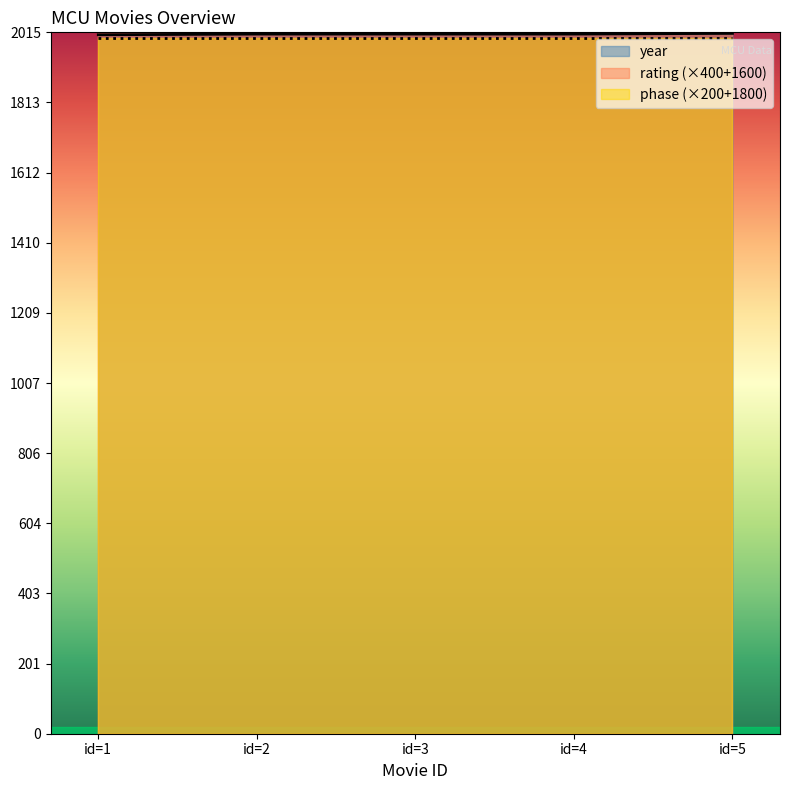

The value of year at id=2 is 2010. True or false?

True